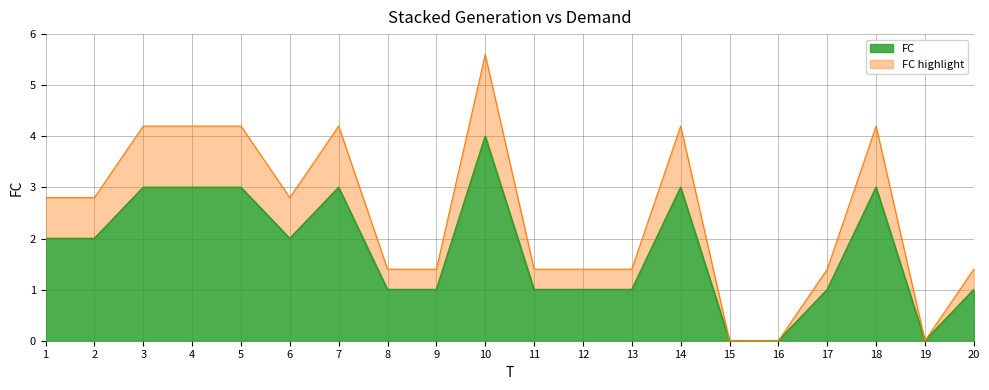

How many interior local peaks (higher than both neighbors) does the data have?

4